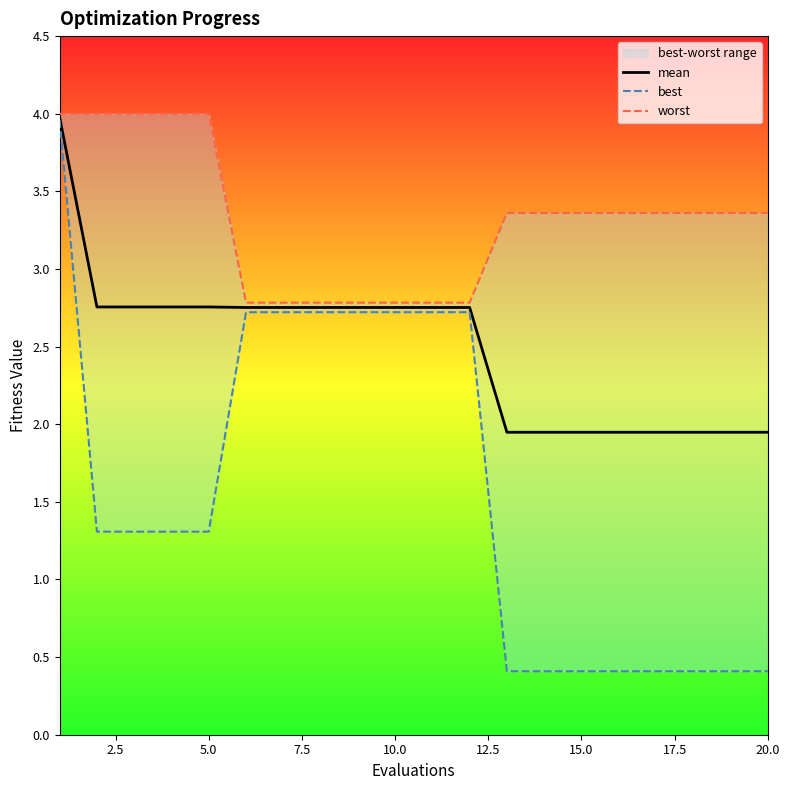

True or false: best and mean intersect in this chart.

False